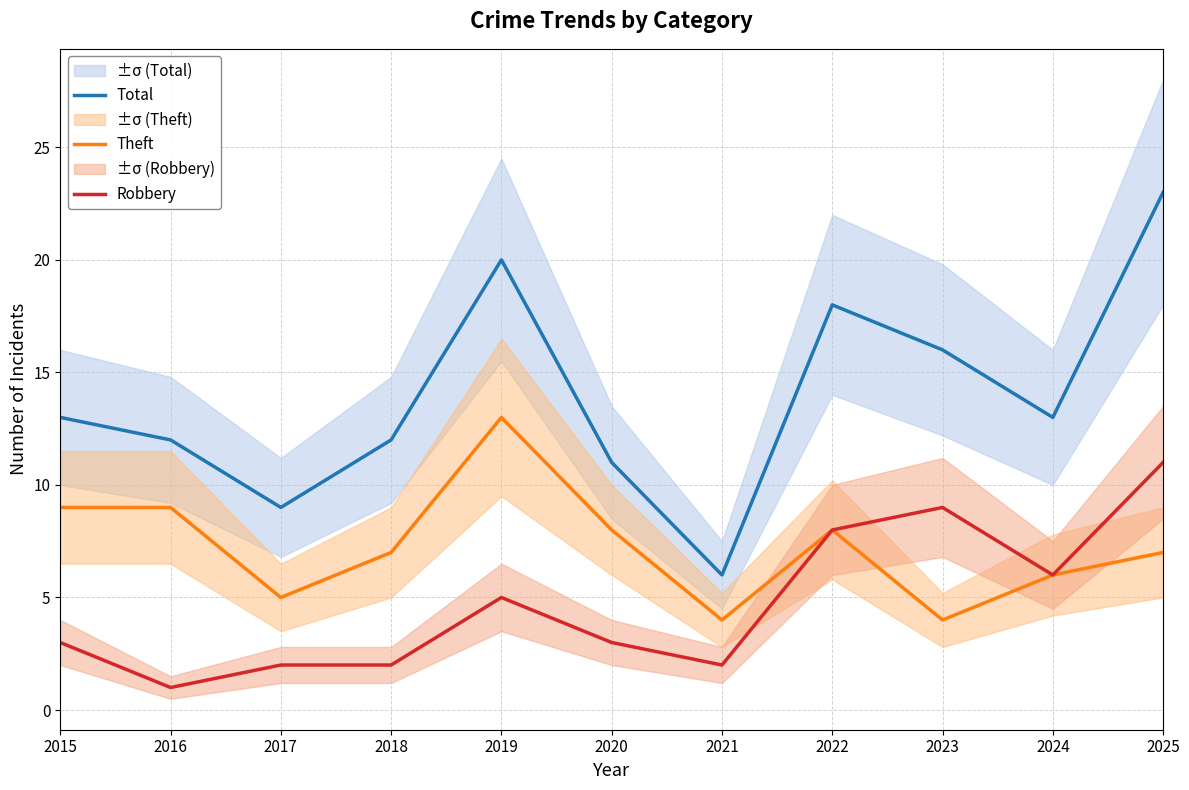

What are all the series names shown in the legend?

Total, Theft, Robbery